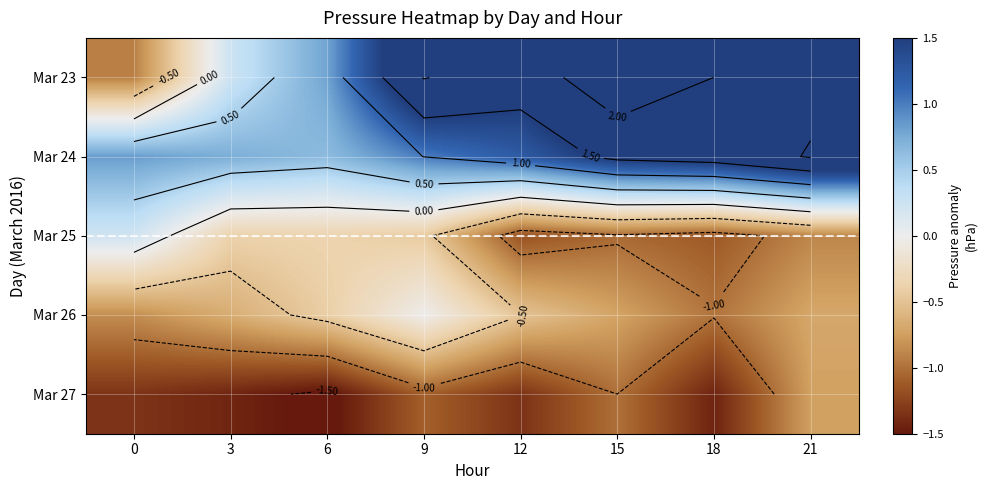

Which series changed the most between 0 and 15?

Mar 23